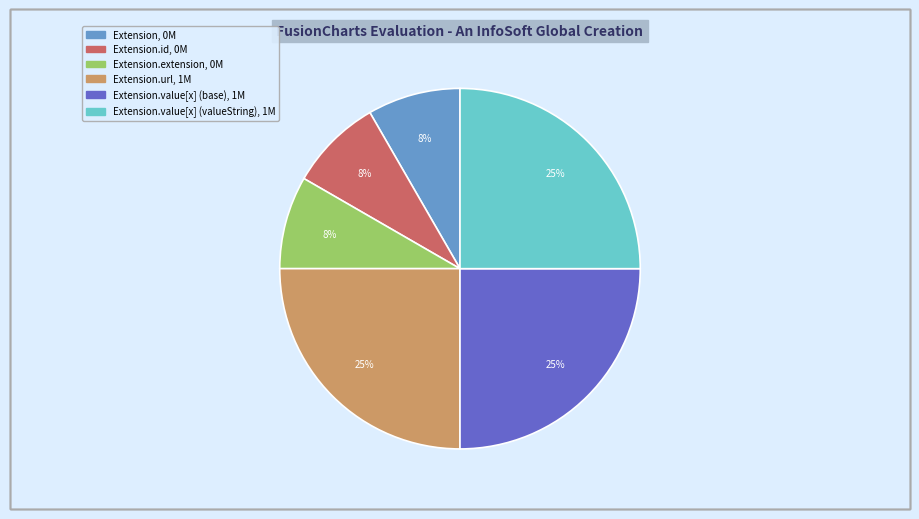

To the nearest percent, what is the difference between the largest and smallest slice percentages?

17%